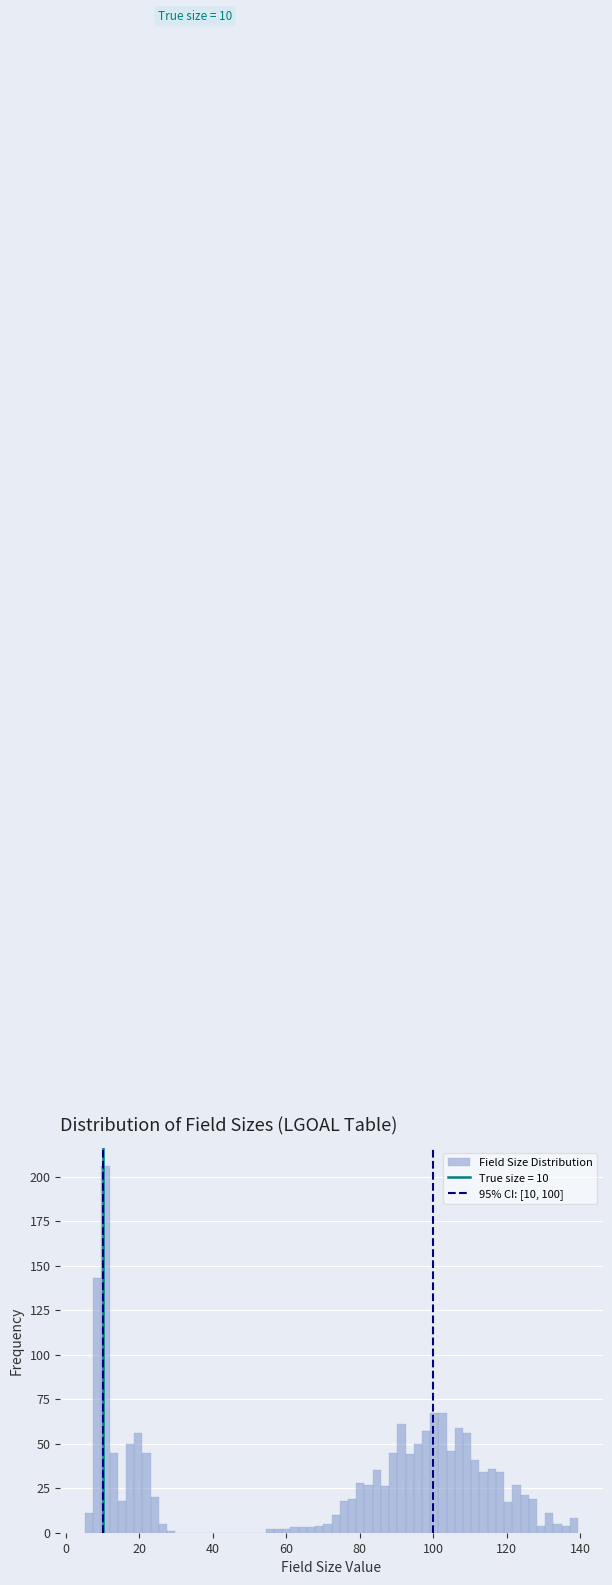

Read against the x-axis, roughly where is the centre of the tallest bar?

10